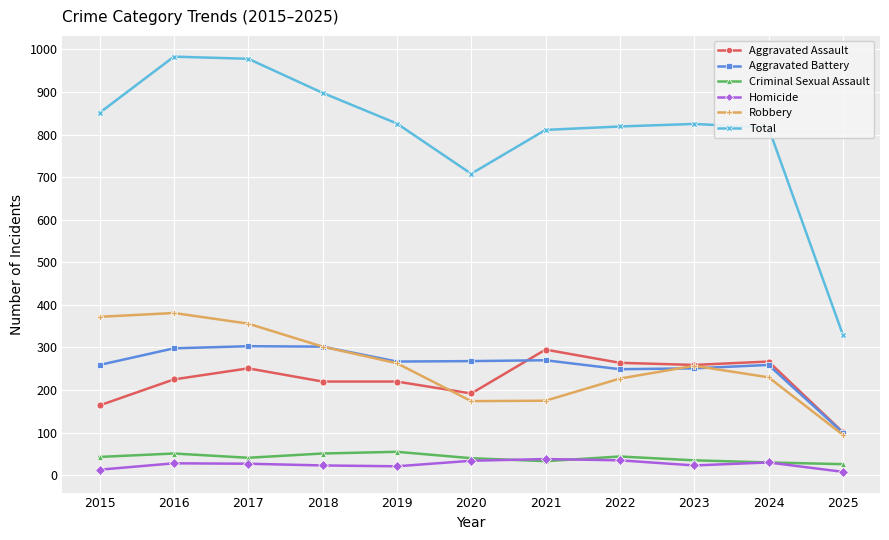

What is the minimum value for Aggravated Assault?

101